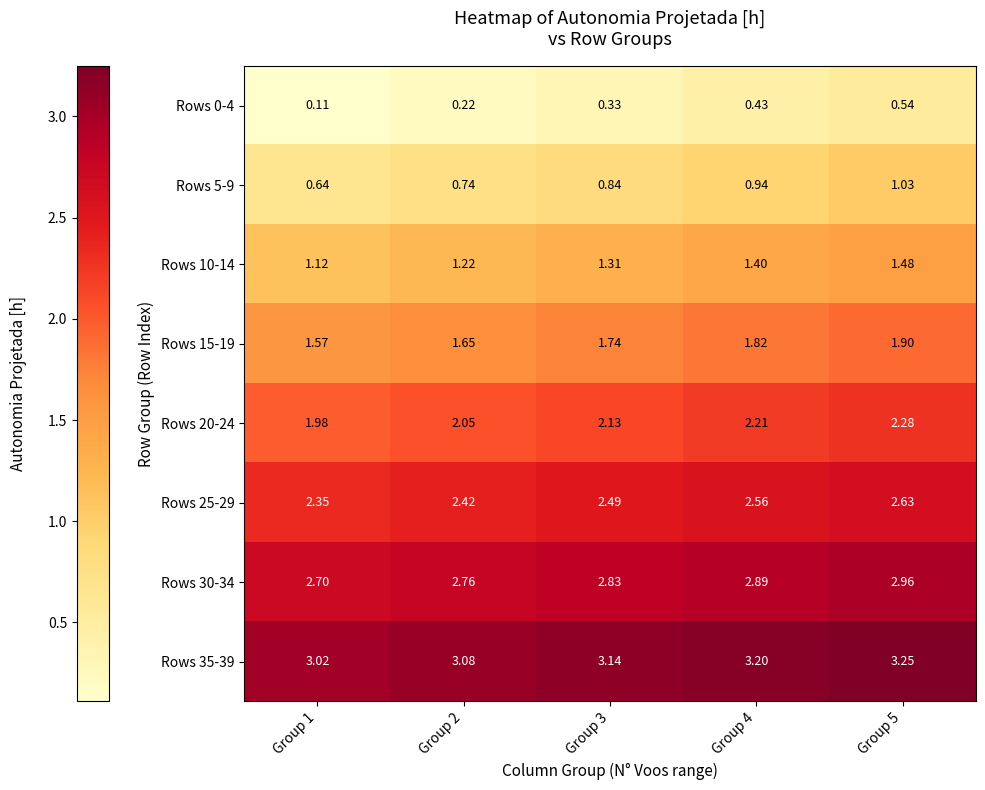

How many data points does each series have?

5